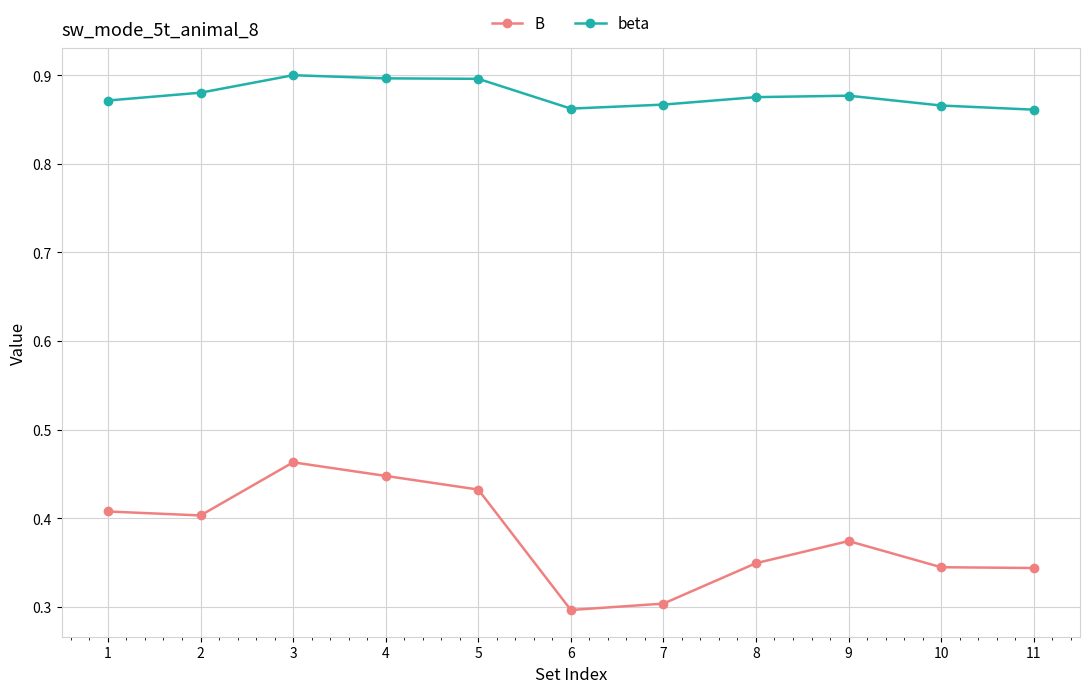

How many beta values are between 0 and 1?

11